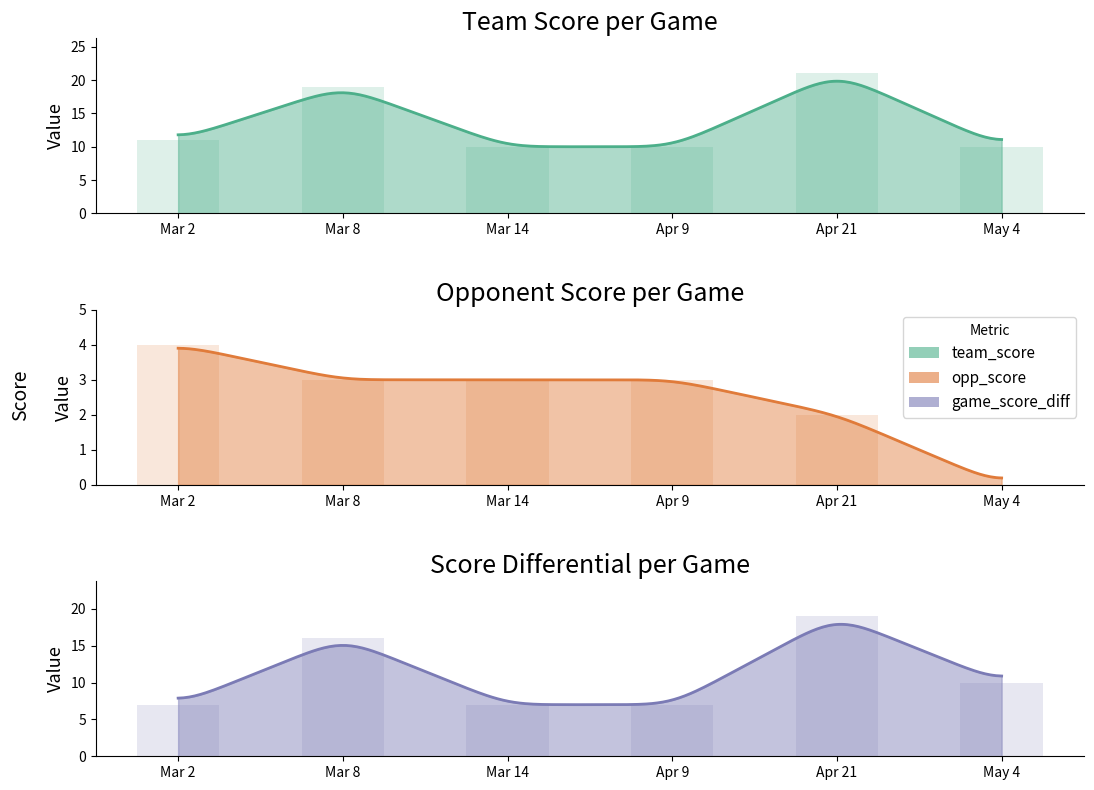

How many bars are there in total?

18